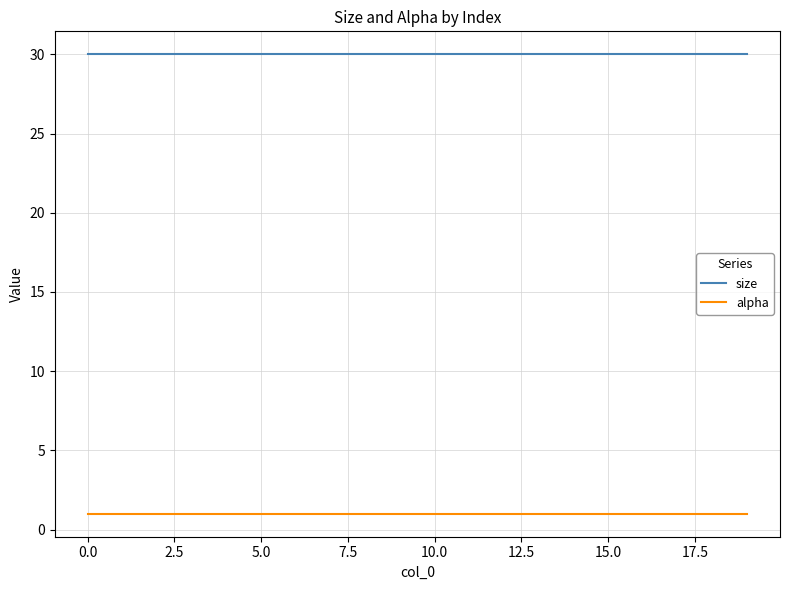

What is the maximum value shown in the chart?

30